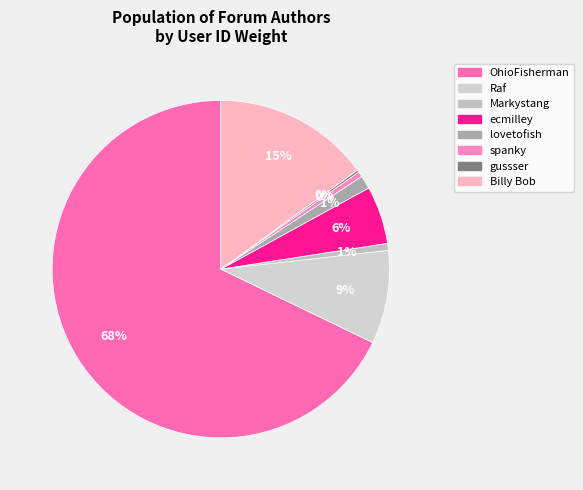

To the nearest percent, what portion does Raf represent?

9%